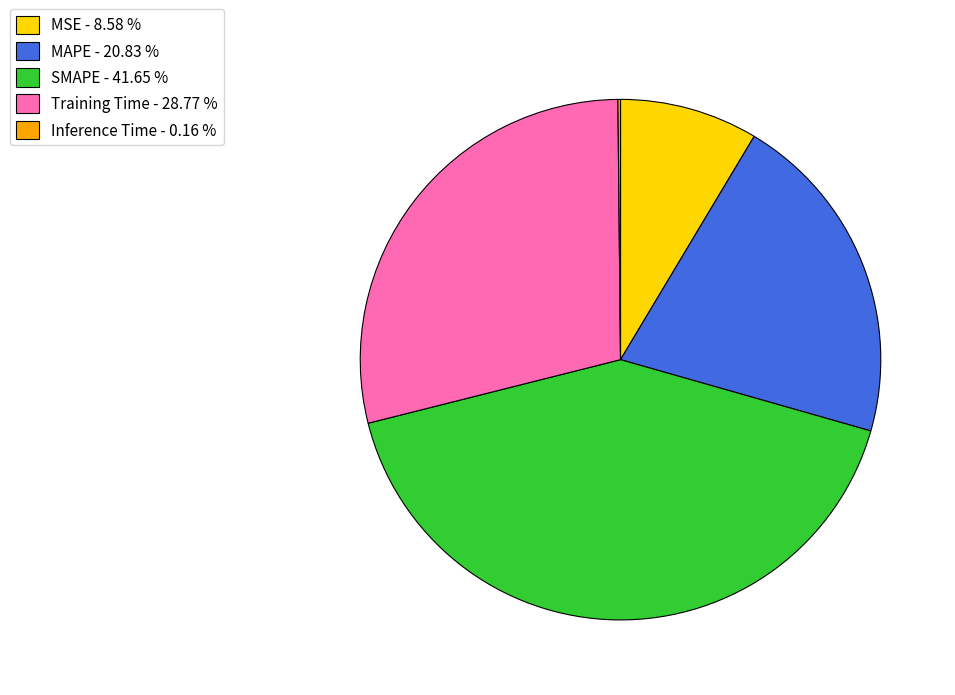

Is SMAPE - 41.65 % the majority of the pie?

No